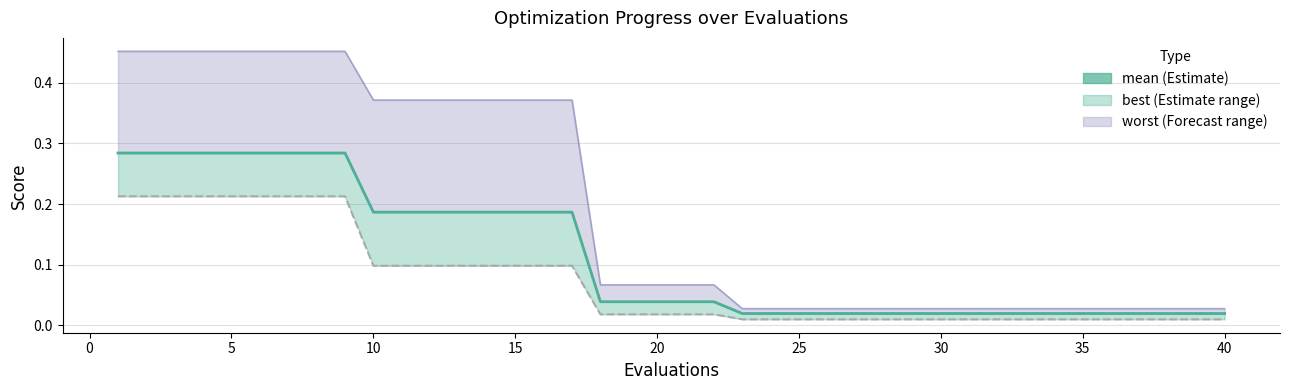

Does the chart display data point markers on the line(s)?

No